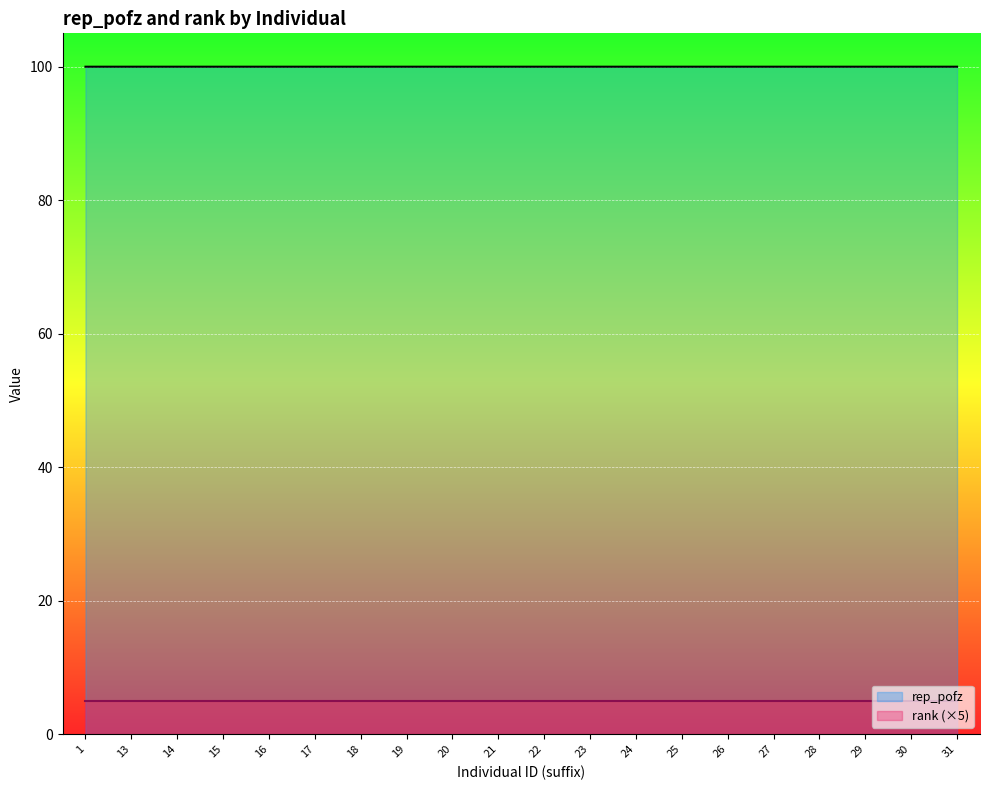

Is the value of rep_pofz at 578_2022_182_31 greater than the value of rank at 578_2022_182_31?

Yes